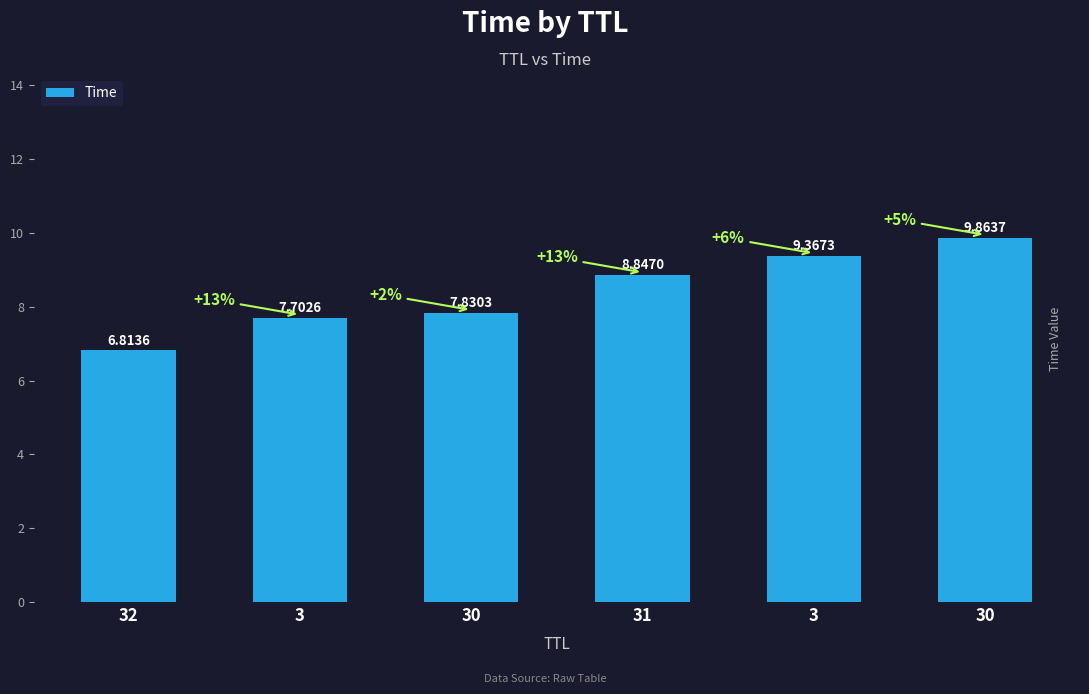

Reading right to left, what are all the values shown in this chart?

9.9	9.4	8.8	7.8	7.7	6.8